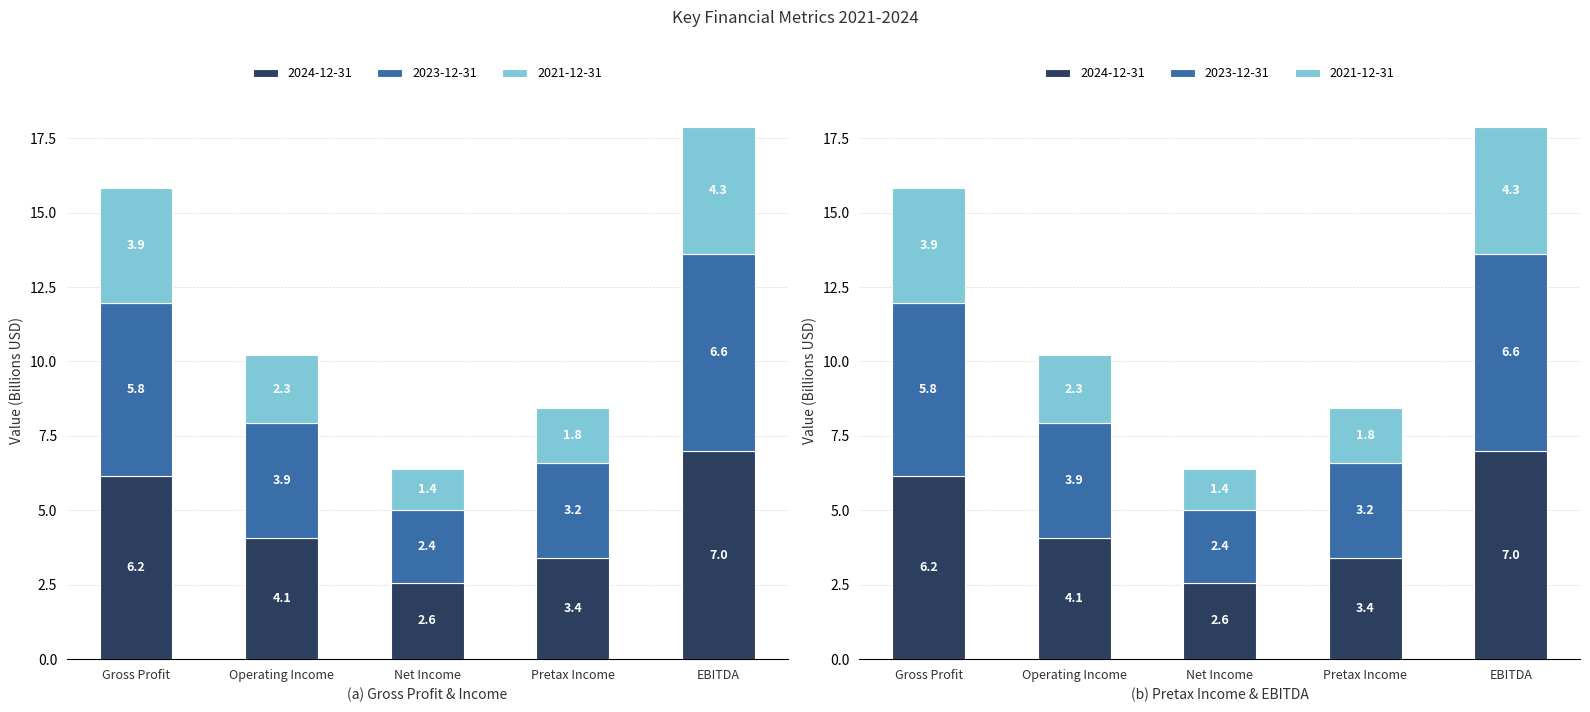

What are all the series names shown in the legend?

2024-12-31, 2023-12-31, 2021-12-31